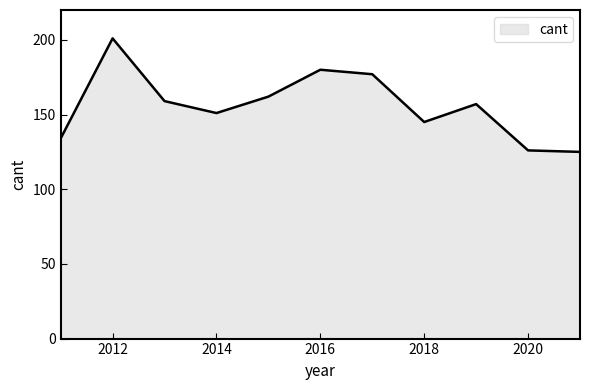

What is the maximum value shown in the chart?

201